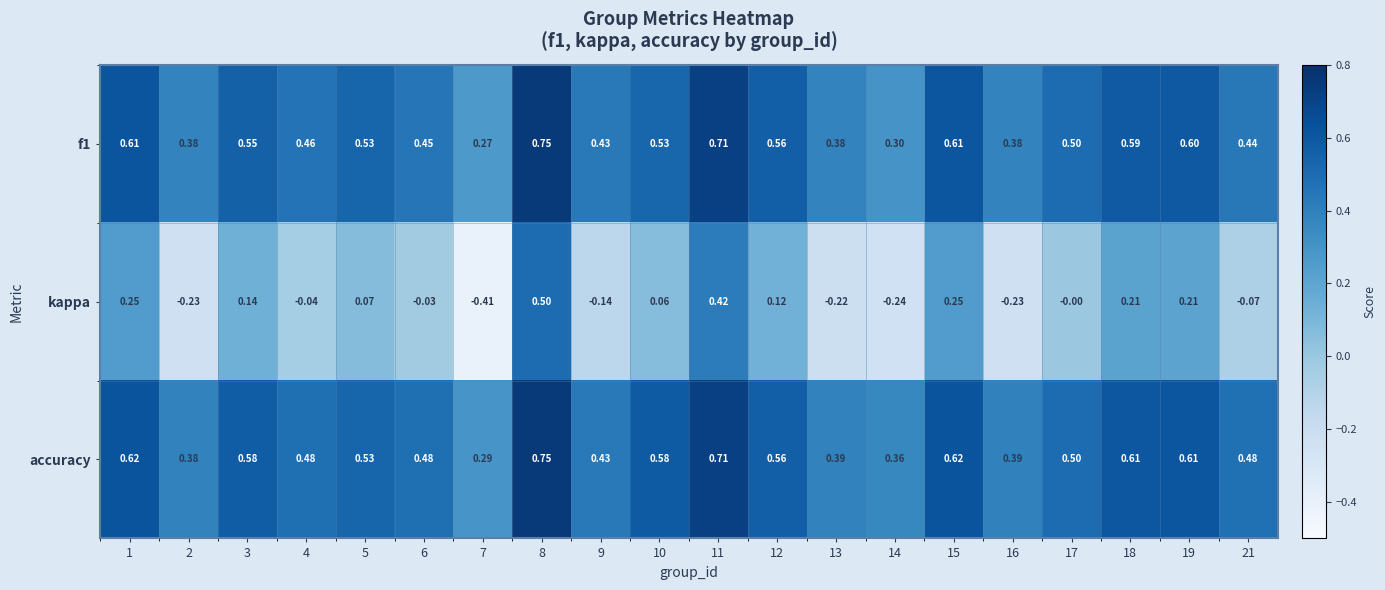

Which series has the largest range (max minus min)?

kappa